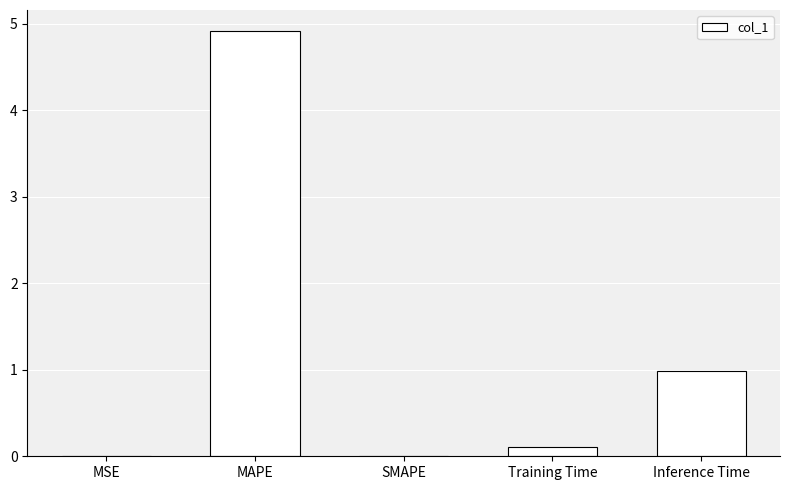

Which label corresponds to the largest value in the chart?

MAPE